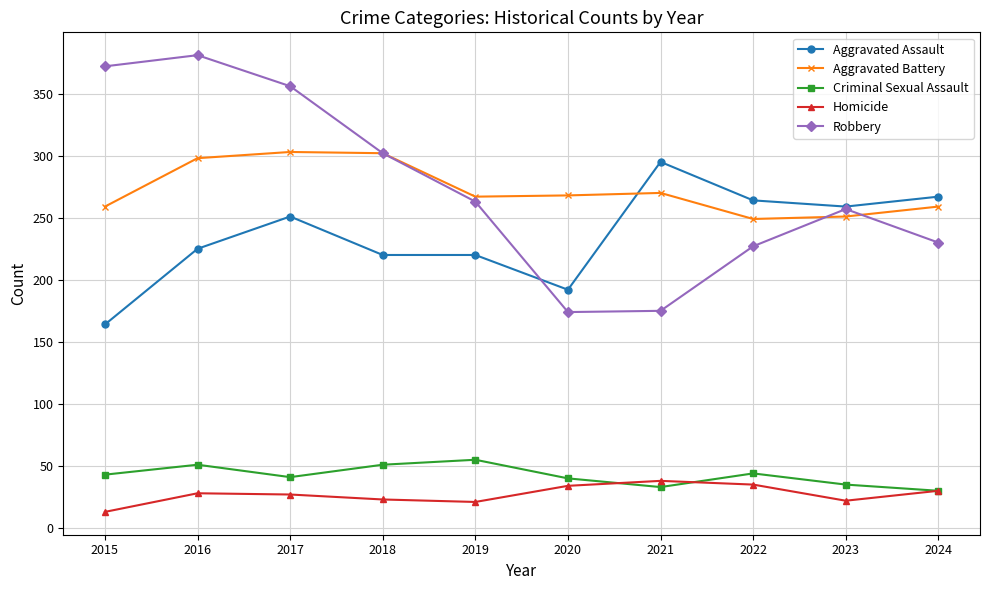

Is this an area chart (filled region under the line)?

No